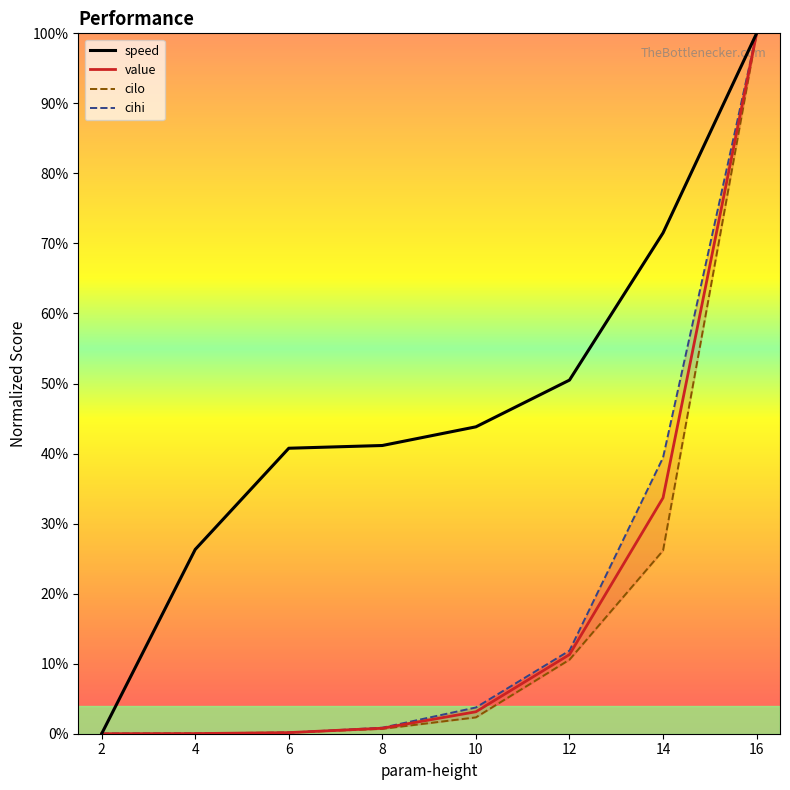

How many lines are shown in the chart?

4